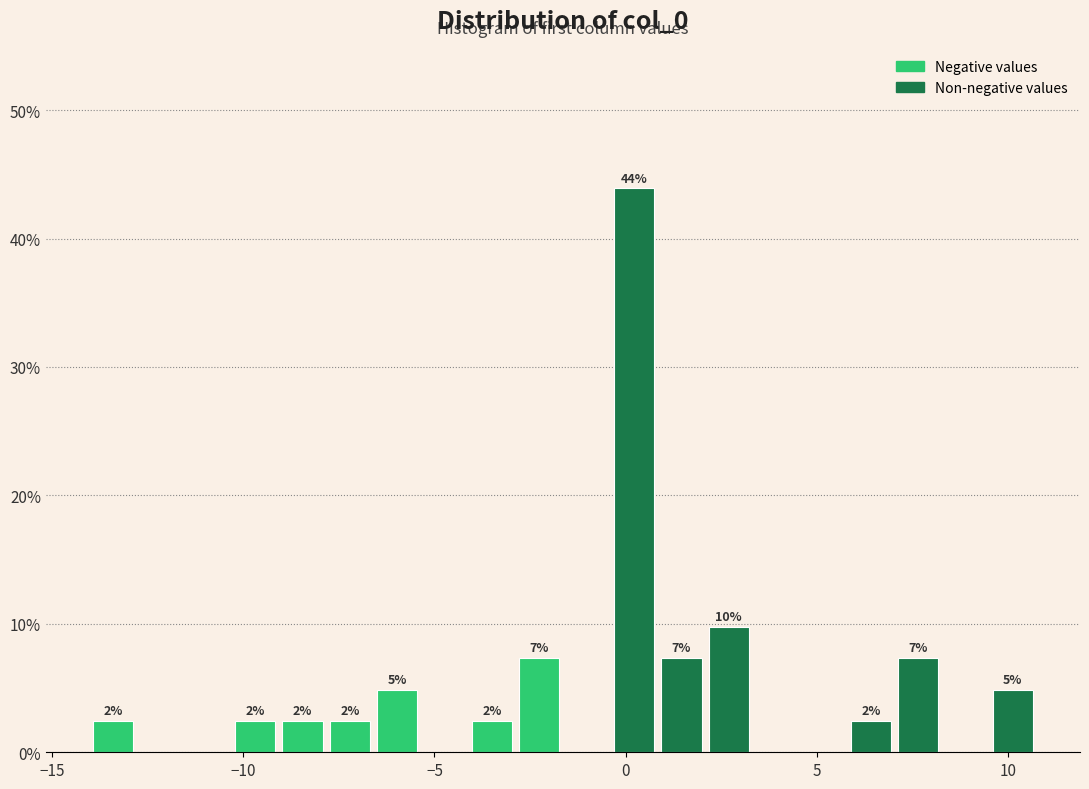

Read against the x-axis, roughly where is the centre of the tallest bar?

0.0